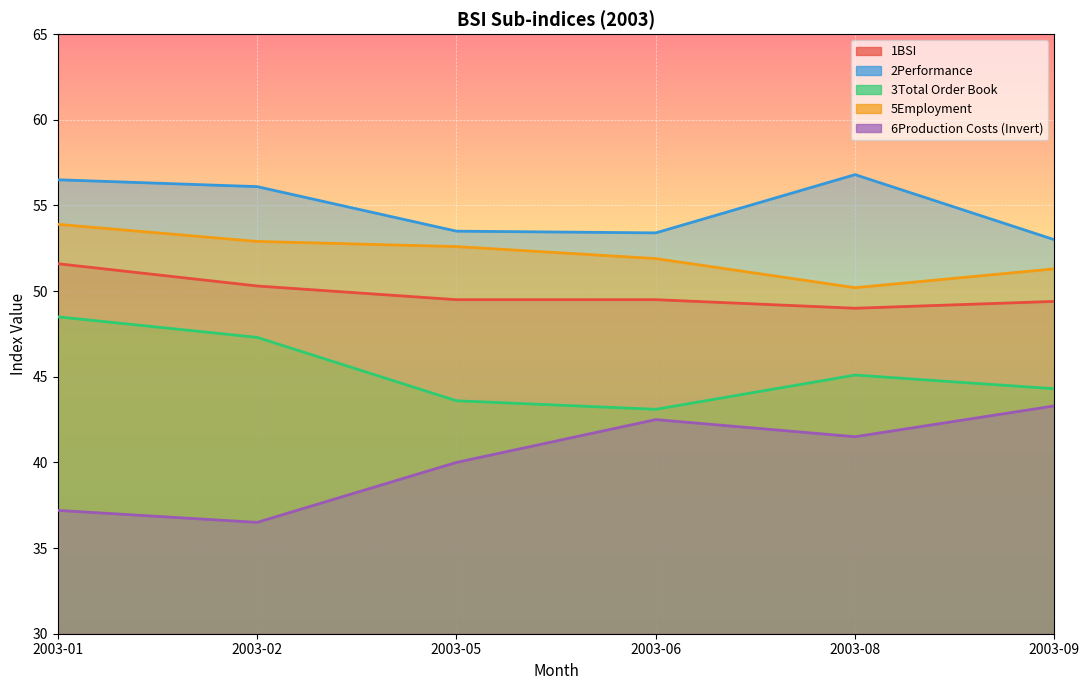

Reading right to left, list all the values displayed in this chart.

1BSI: 2003-09=49.4	2003-08=49.0	2003-06=49.5	2003-05=49.5	2003-02=50.3	2003-01=51.6
2Performance: 2003-09=53.0	2003-08=56.8	2003-06=53.4	2003-05=53.5	2003-02=56.1	2003-01=56.5
3Total Order Book: 2003-09=44.3	2003-08=45.1	2003-06=43.1	2003-05=43.6	2003-02=47.3	2003-01=48.5
5Employment: 2003-09=51.3	2003-08=50.2	2003-06=51.9	2003-05=52.6	2003-02=52.9	2003-01=53.9
6Production Costs (Invert): 2003-09=43.3	2003-08=41.5	2003-06=42.5	2003-05=40.0	2003-02=36.5	2003-01=37.2